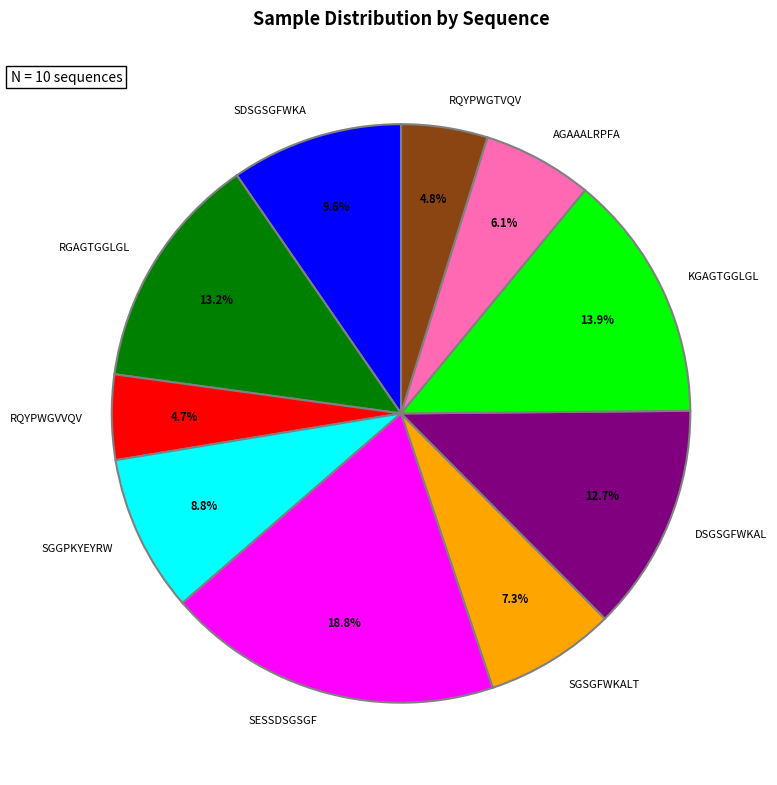

What percentage is the AGAAALRPFA slice, to the nearest percent?

6%